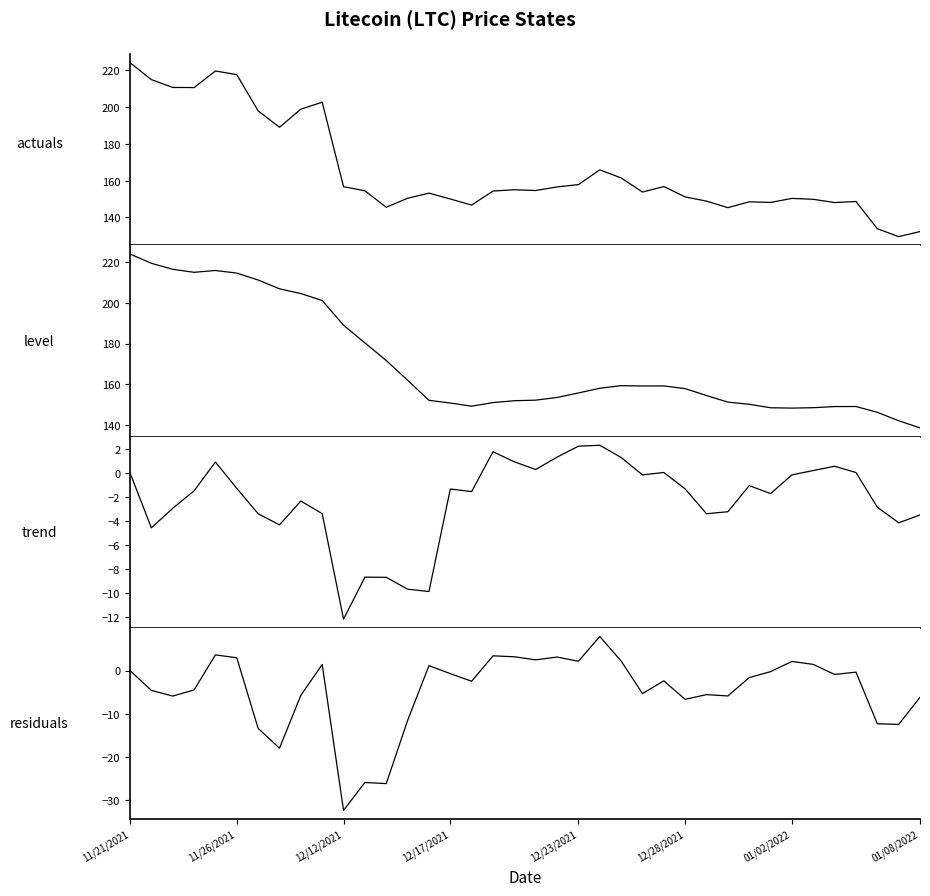

Which series has the largest range (max minus min)?

current_price